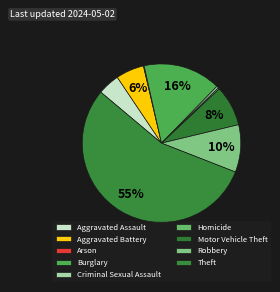

How many slices are in this pie chart?

9